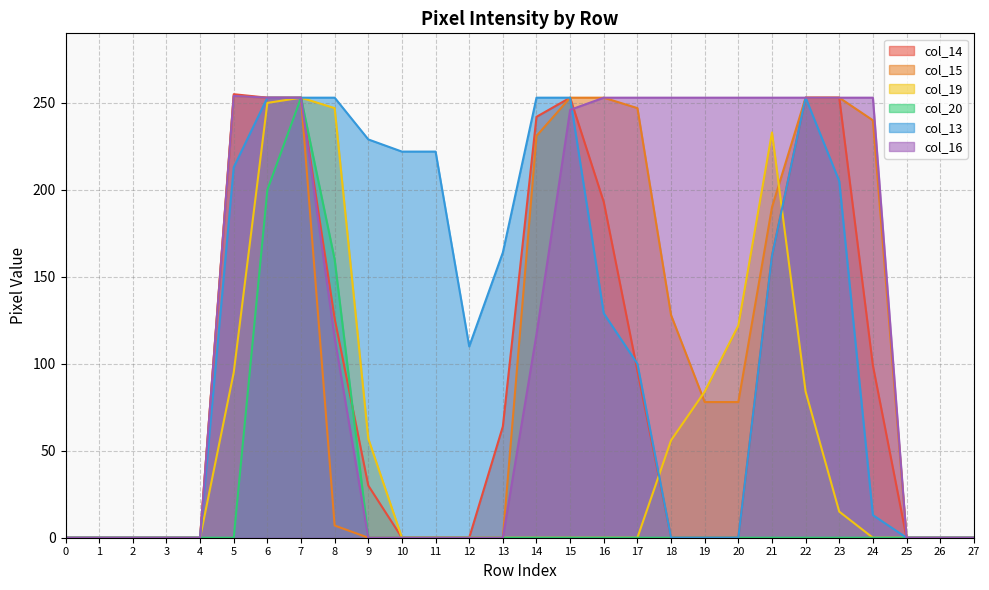

List the labels in order of col_15 value, largest first.

5, 6, 7, 15, 16, 22, 23, 17, 24, 14, 21, 18, 19, 20, 8, 0, 1, 2, 3, 4, 9, 10, 11, 12, 13, 25, 26, 27